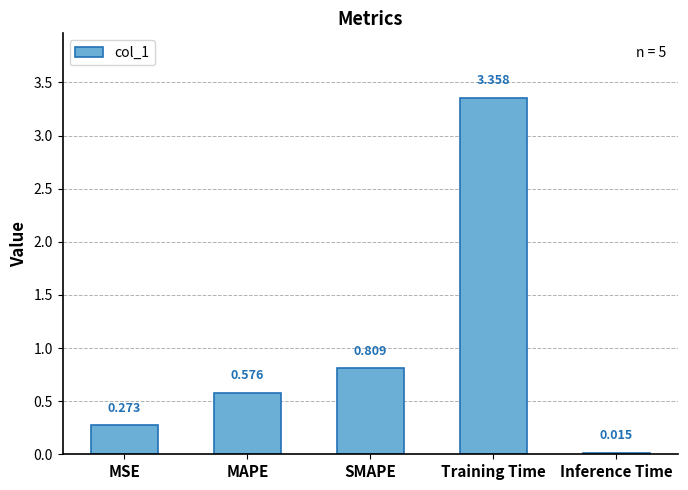

At which category does the chart reach its minimum across all series?

Inference Time